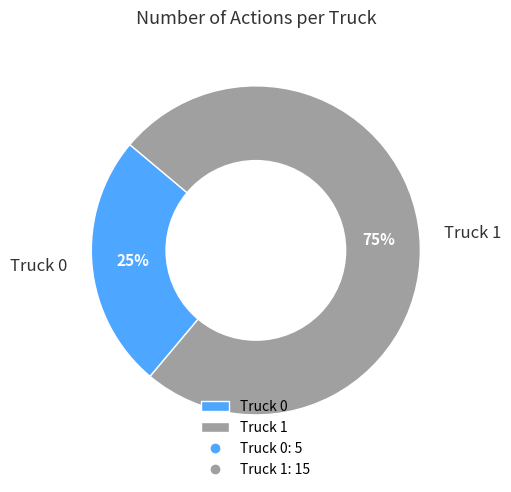

Combined, do Truck 1 and Truck 0 account for over 50%?

Yes